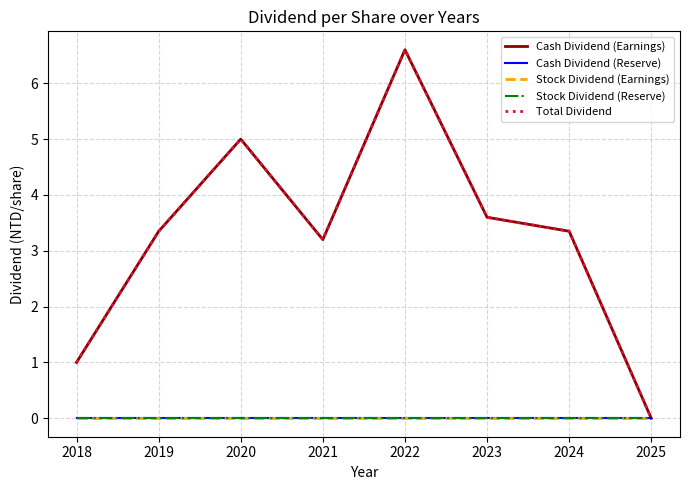

Between 2022 and 2024, which series saw the biggest shift?

Cash Dividend (Earnings)